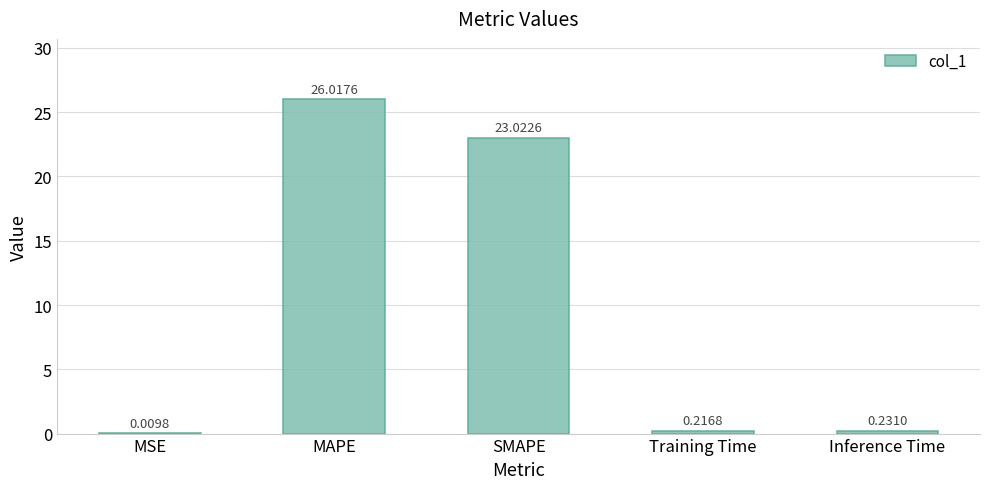

What is the change in value from SMAPE to Training Time?

-22.8